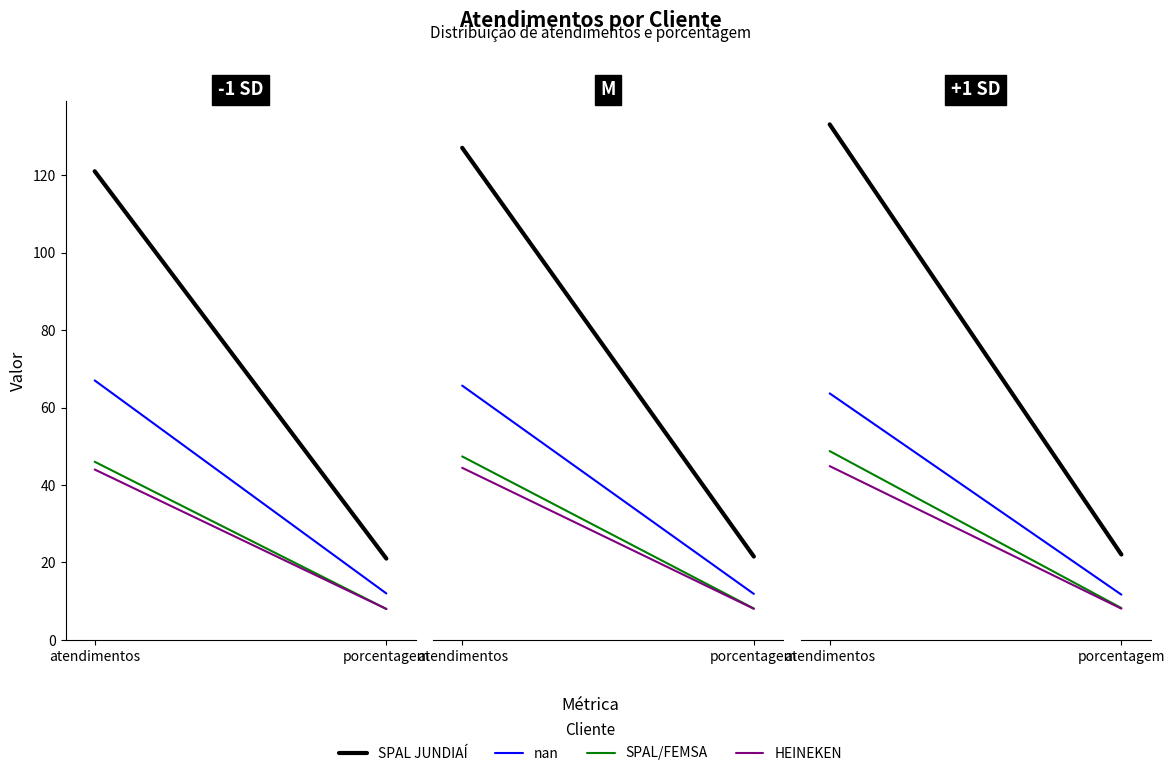

How many data points does each series have?

2